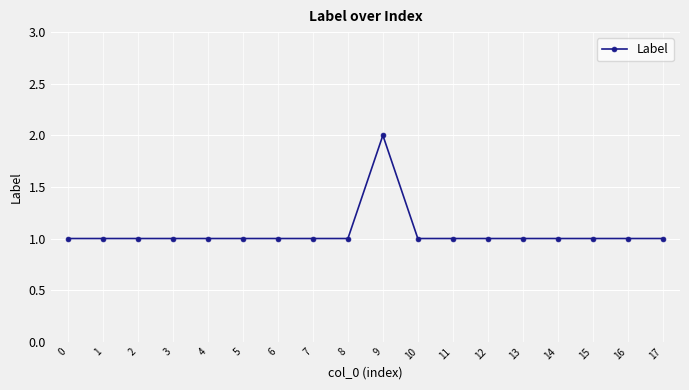

Reading right to left, list all the values displayed in this chart.

17=1	16=1	15=1	14=1	13=1	12=1	11=1	10=1	9=2	8=1	7=1	6=1	5=1	4=1	3=1	2=1	1=1	0=1